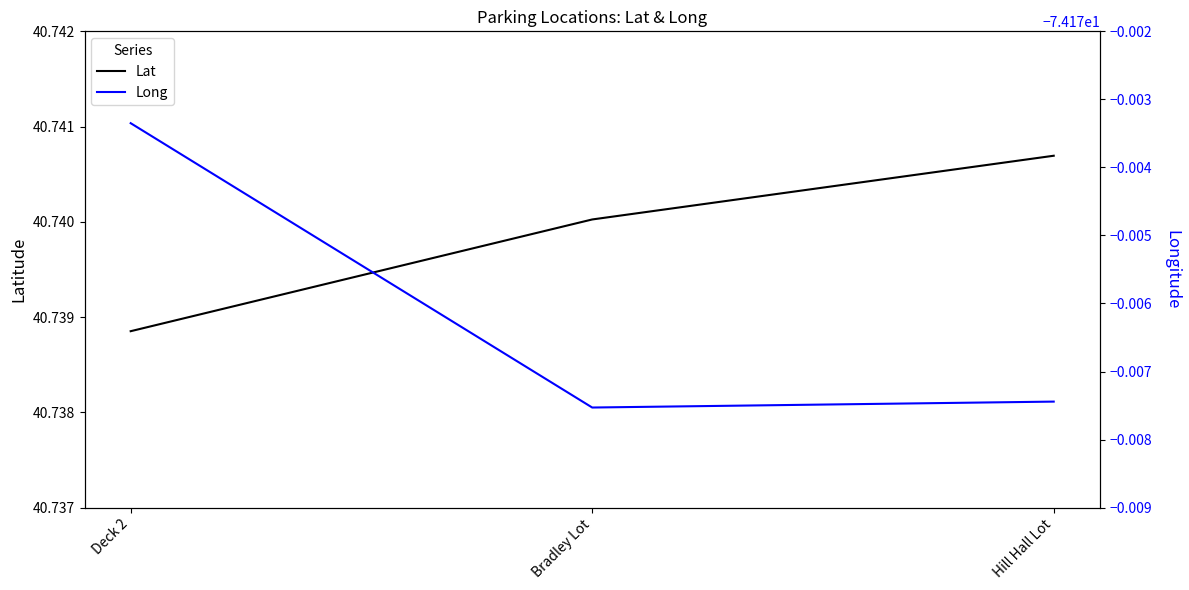

At which label does Lat reach its minimum?

Deck 2